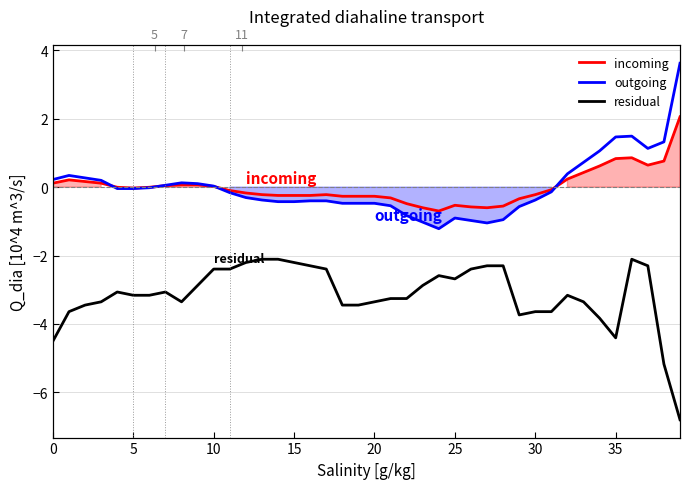

What is the label of the 30th point from the right?

10